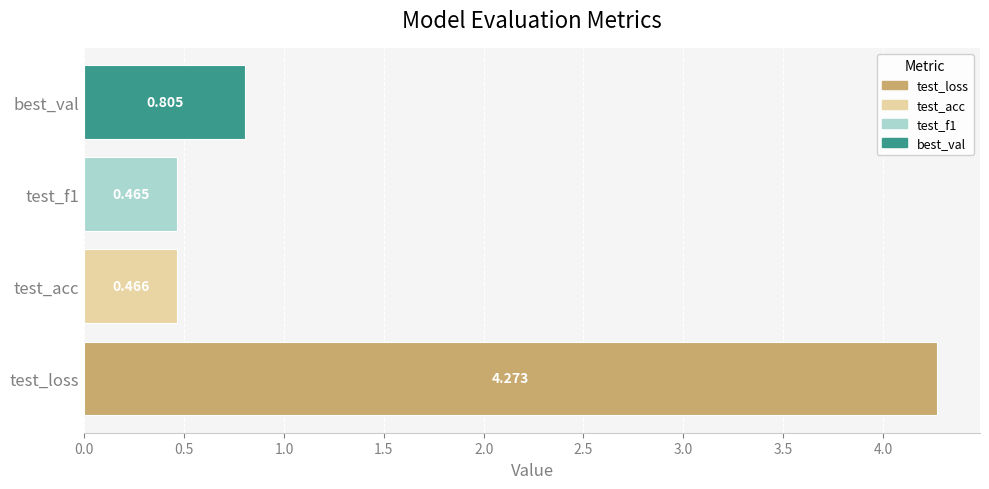

Which has a higher value, test_f1 or test_loss?

test_loss